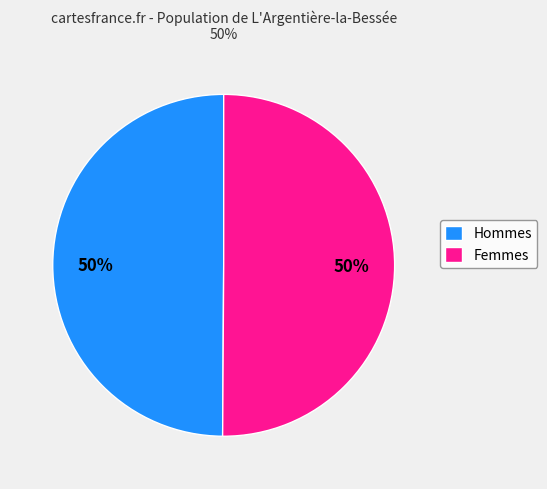

Do Femmes and Hommes together represent more than half of the pie?

Yes